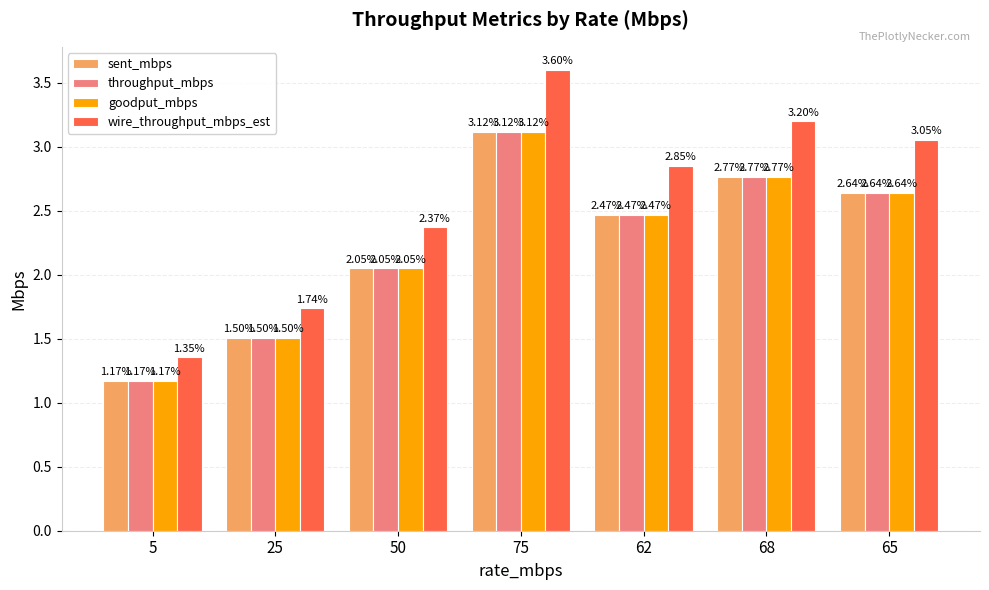

Which series has the widest spread of values?

wire_throughput_mbps_est